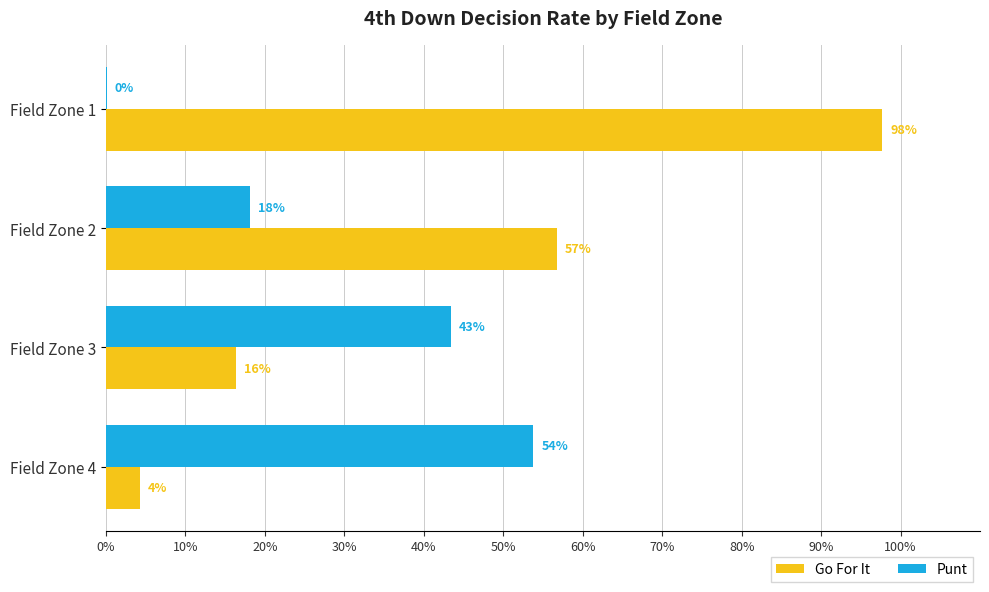

Rank the series by their maximum value, from highest to lowest.

Go For It, Punt